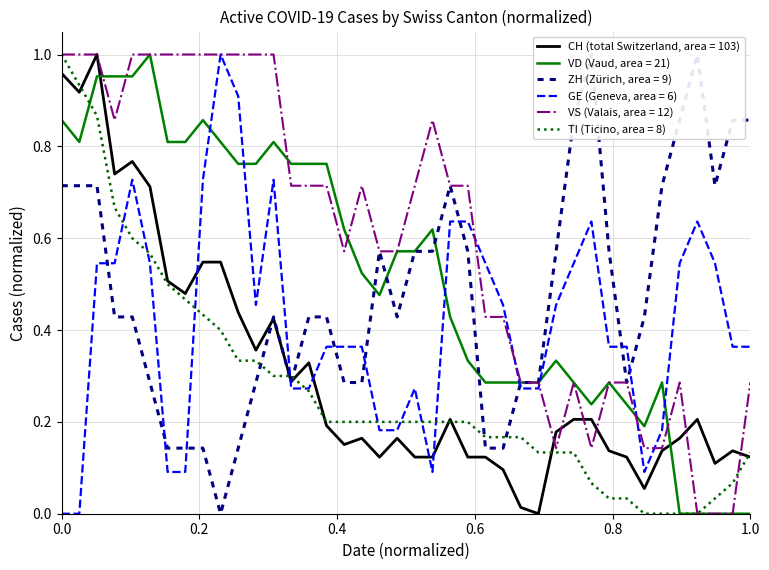

Does the chart have visible grid lines?

Yes